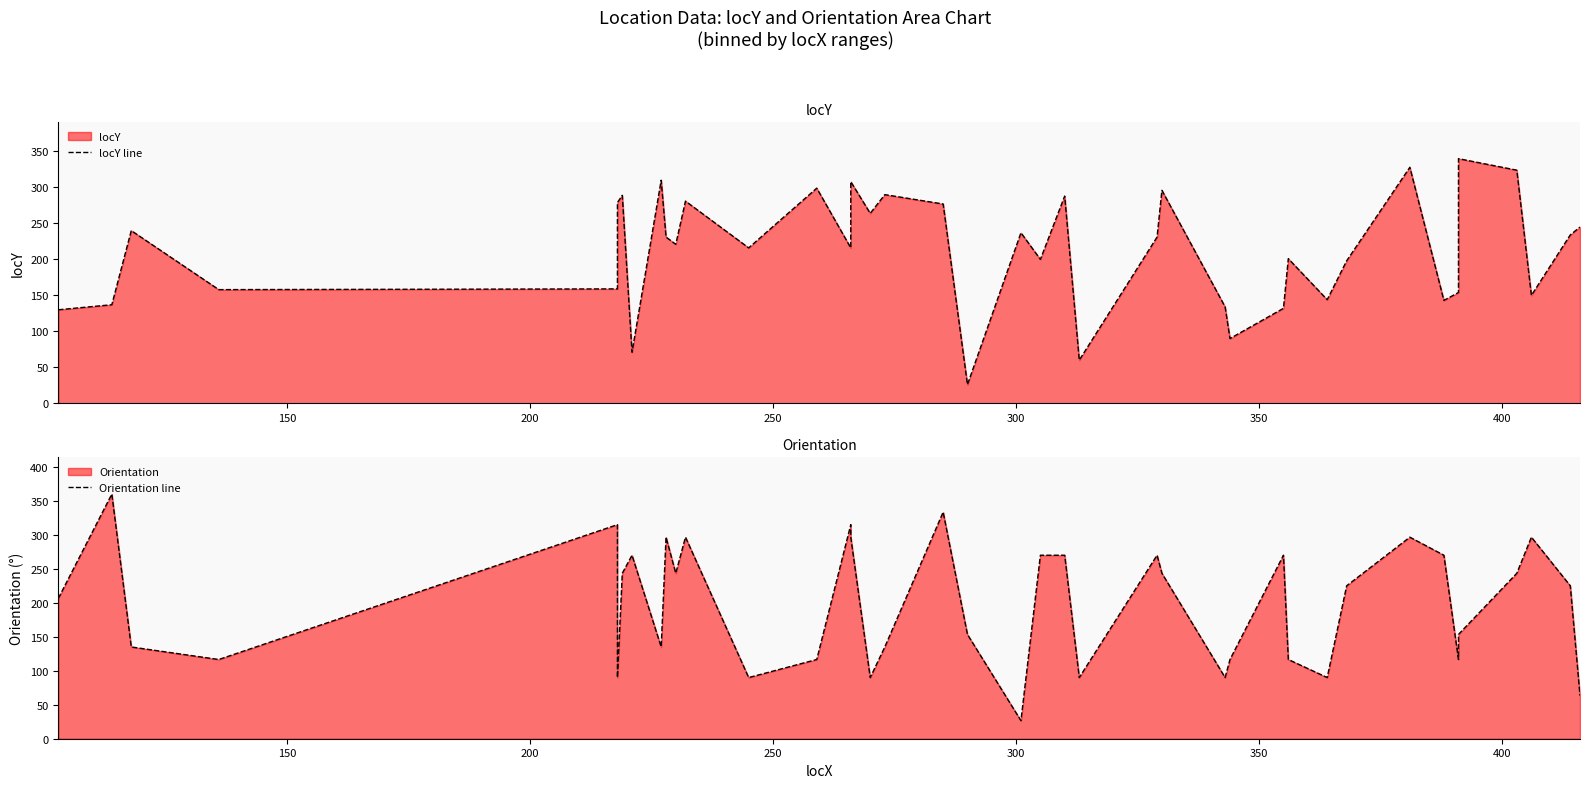

How many values in the locY line series are below 231?

20